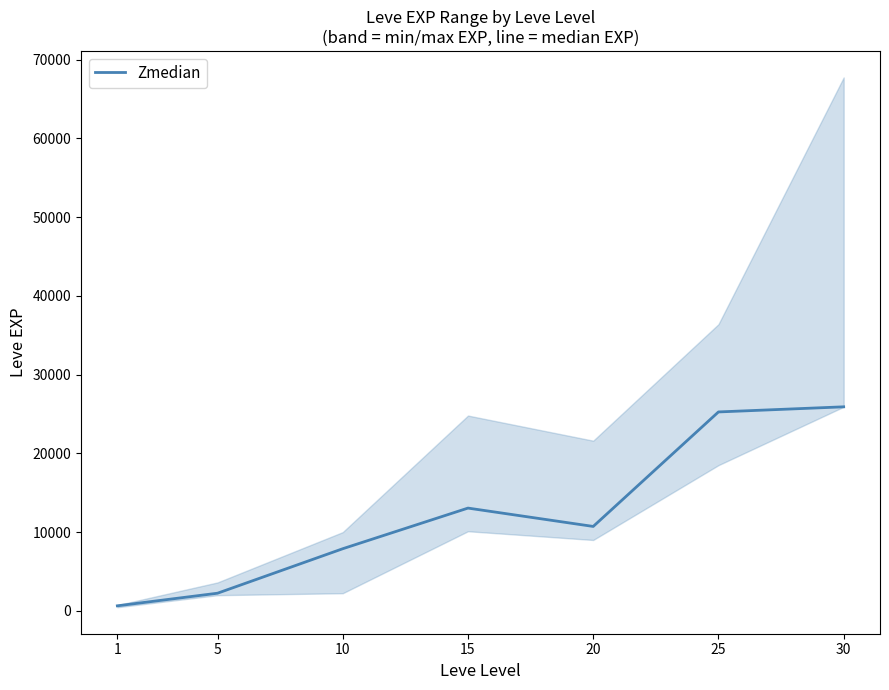

Rank the categories by value from lowest to highest.

1, 5, 10, 20, 15, 25, 30